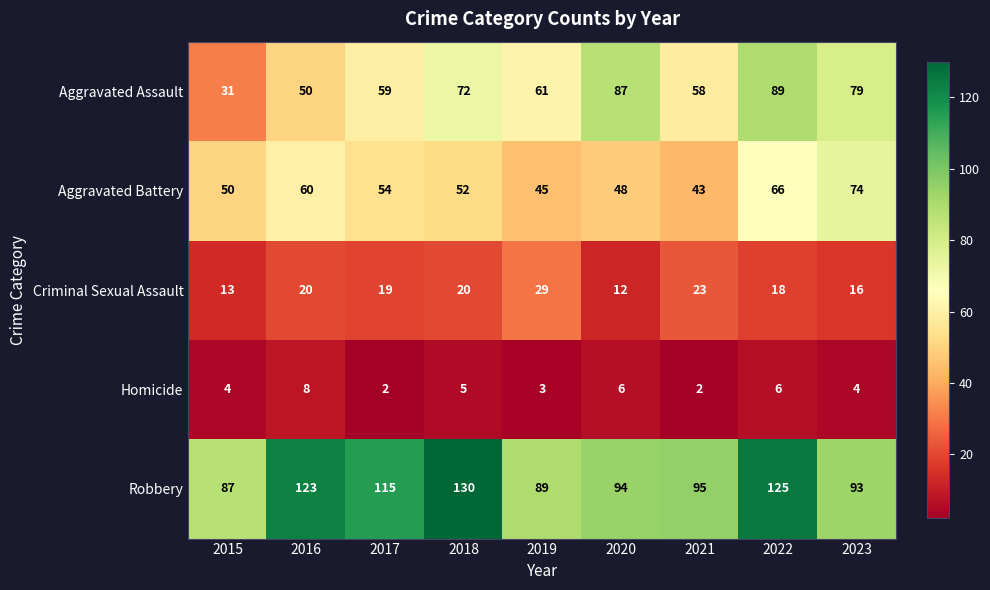

What is the difference between the Aggravated Assault values at 2020 and 2023?

8